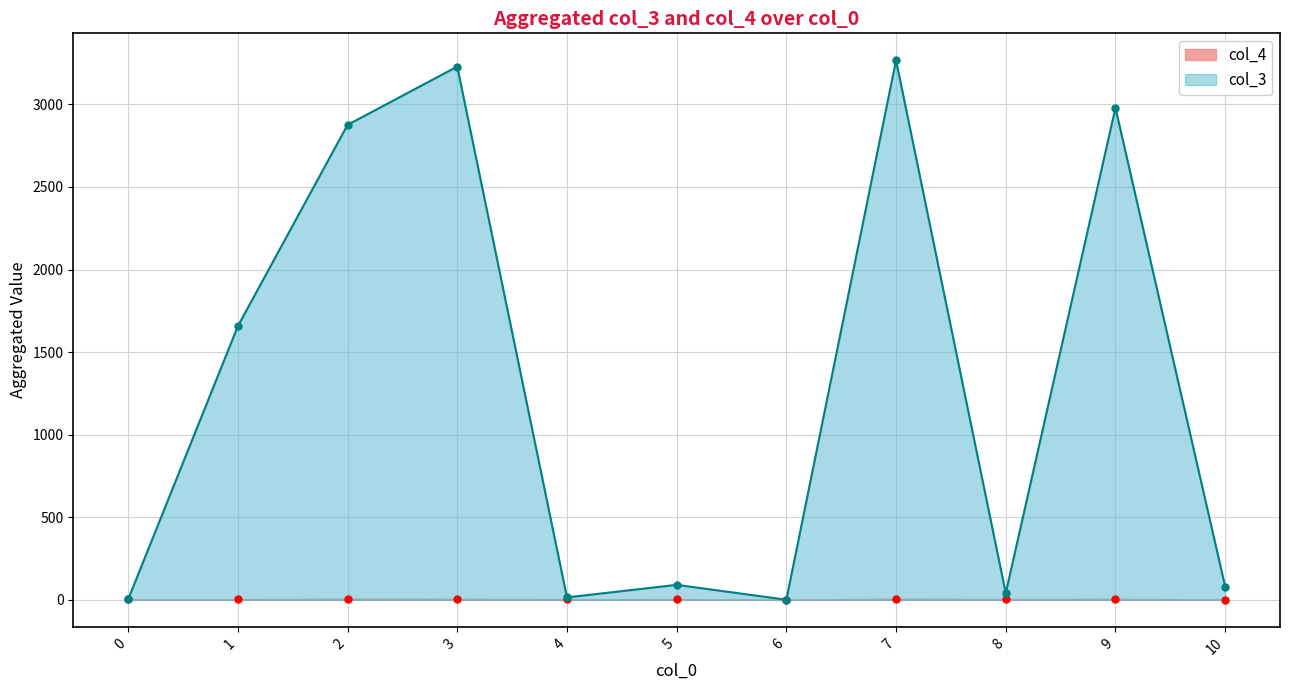

At which category is the sum across all series the highest?

7